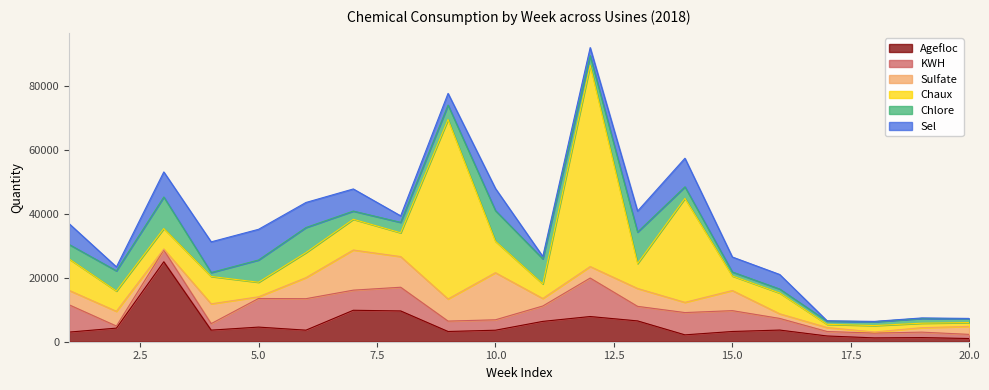

How many data points in Sulfate are less than 4522?

10